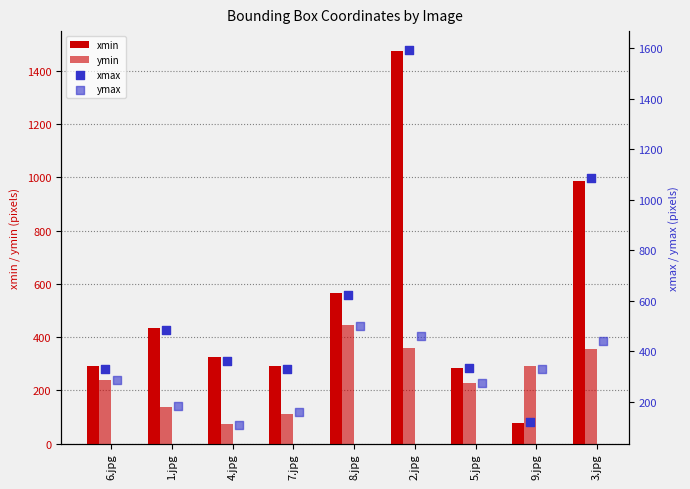

What is the total value across all series at 5.jpg?

1115.7